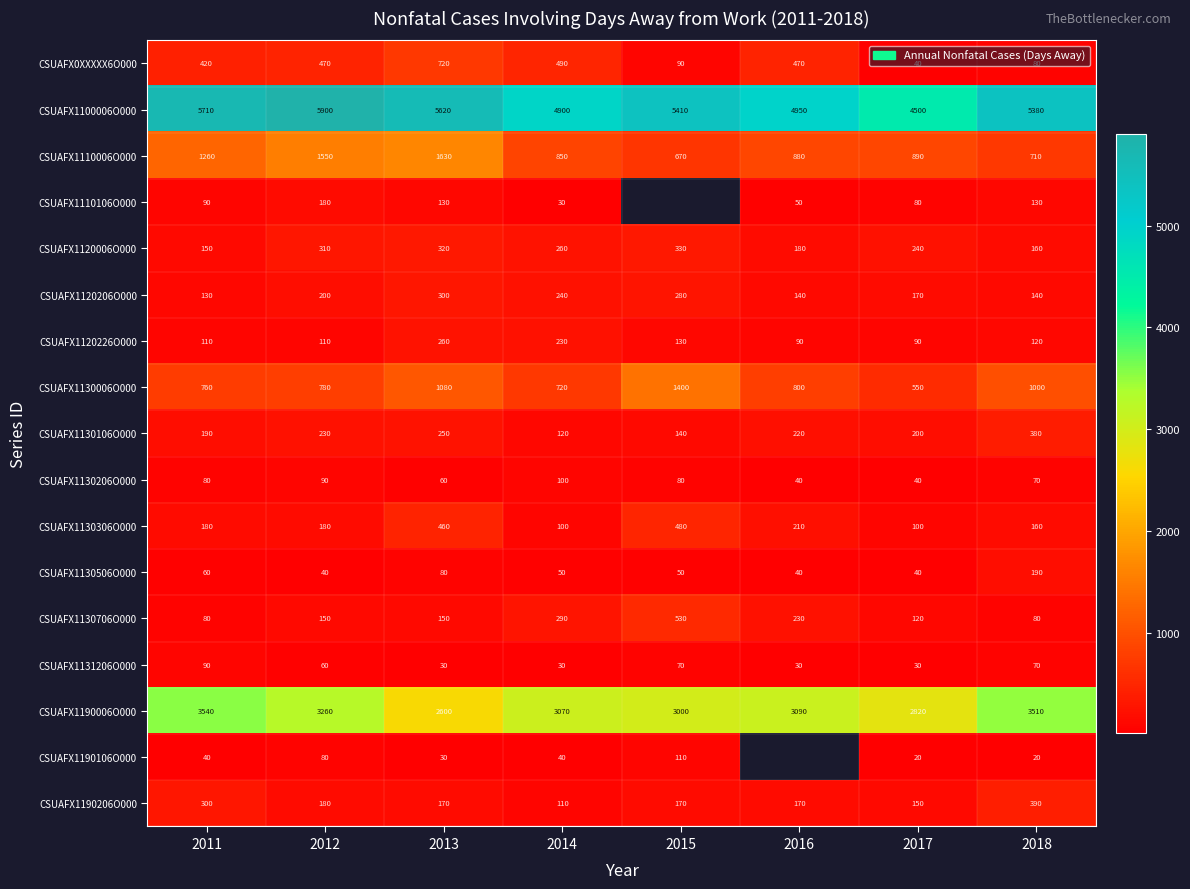

Is the value of CSUAFX1100006O000 at 2011 greater than the value of CSUAFX1190006O000 at 2014?

Yes